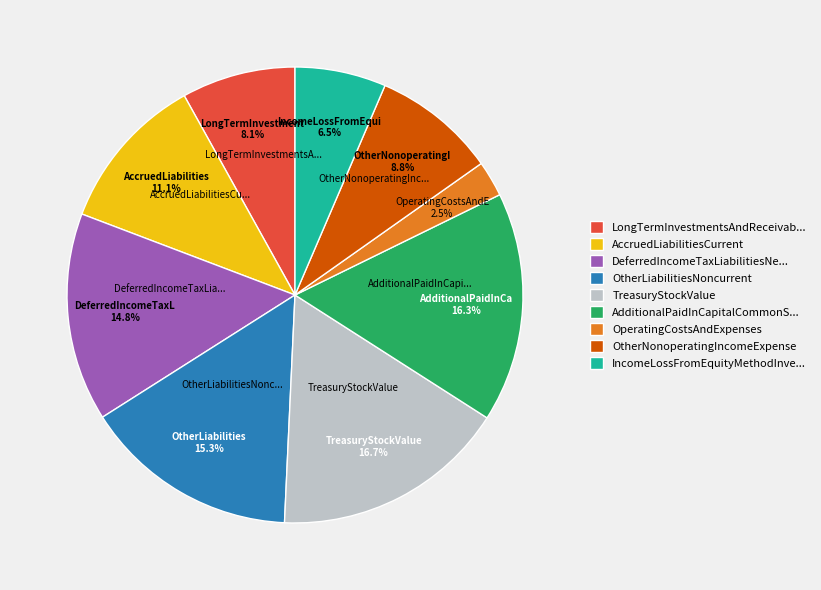

Which slice is the smallest?

OperatingCostsAndExpenses